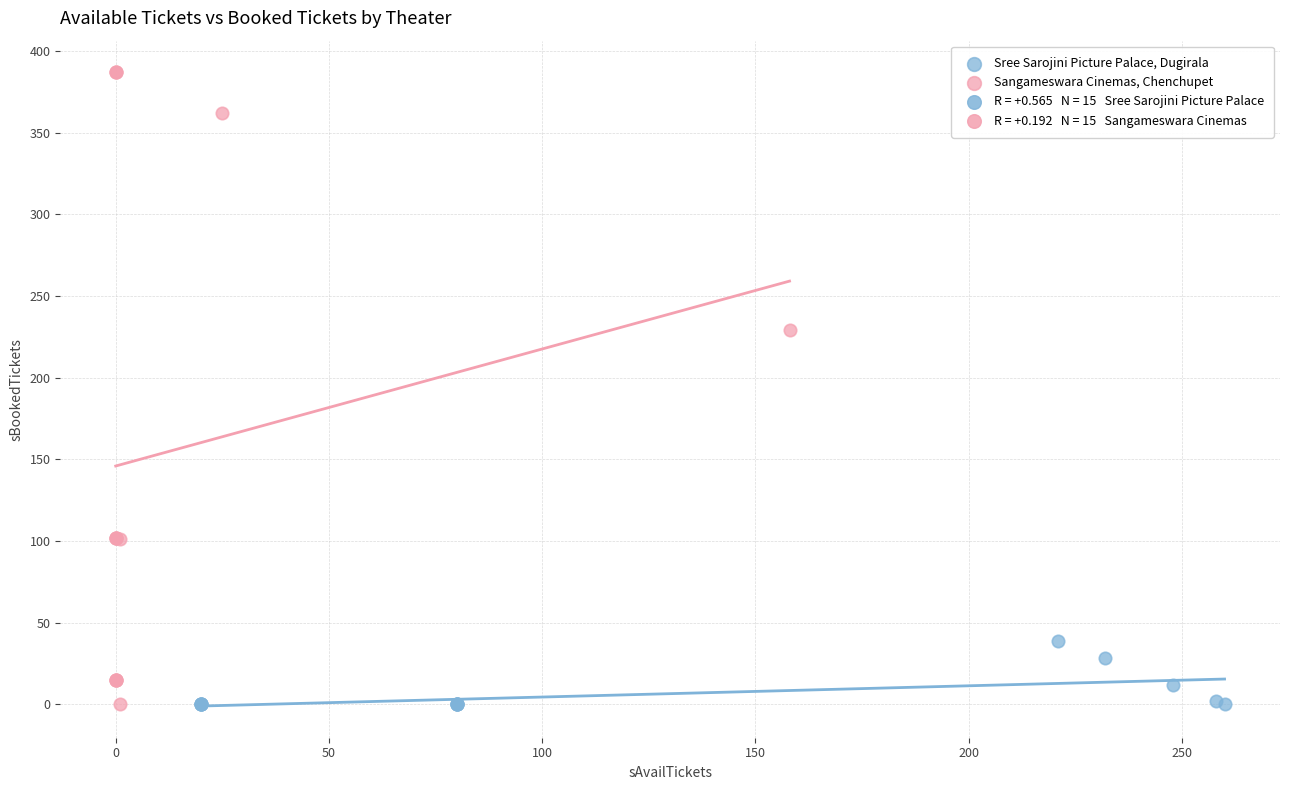

Which series reaches the maximum Y coordinate?

Sangameswara Cinemas, Chenchupet